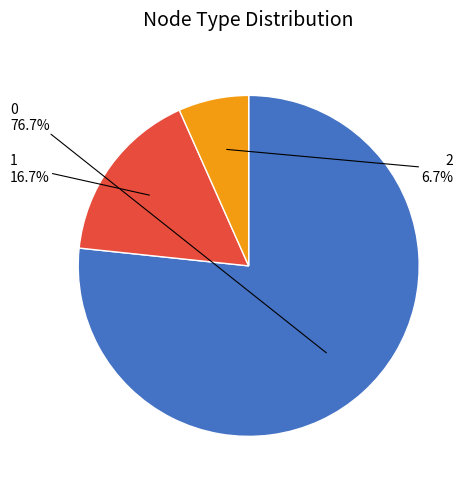

How many segments does this pie chart have?

3